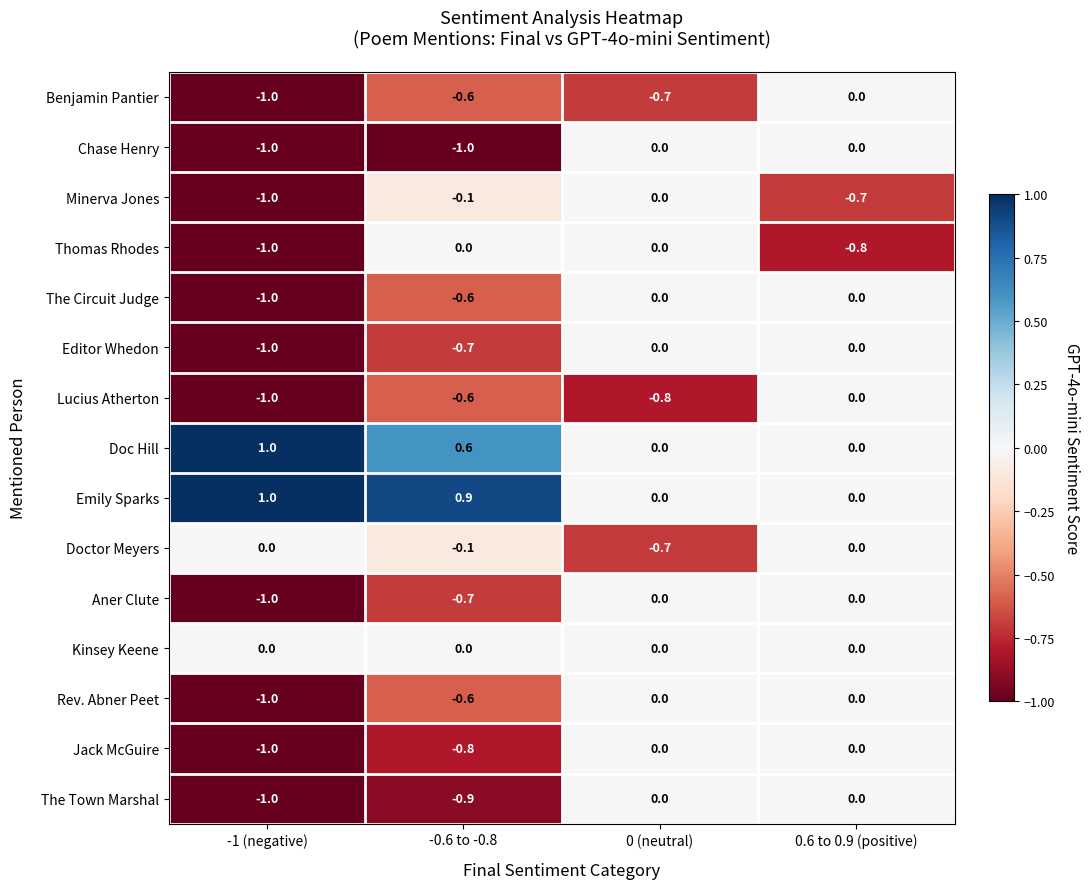

What is the greatest value displayed?

1.0